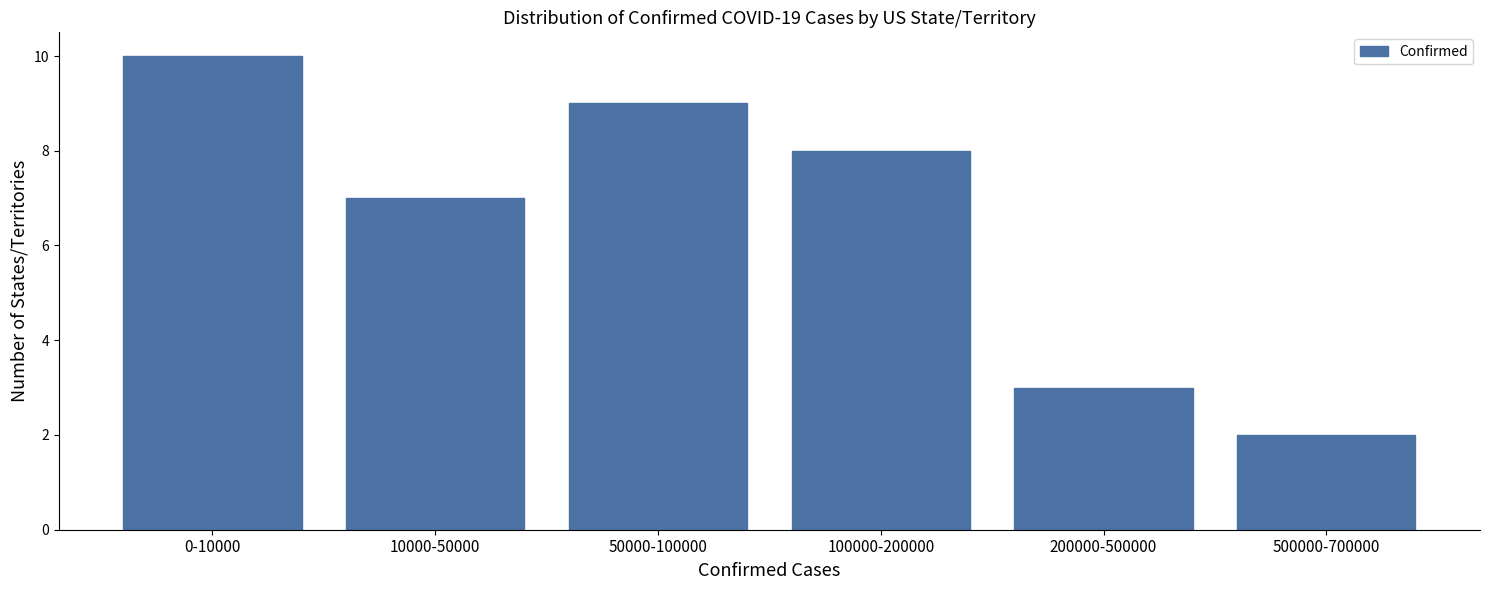

Reading left to right, transcribe all the data shown in this chart.

10	7	9	8	3	2